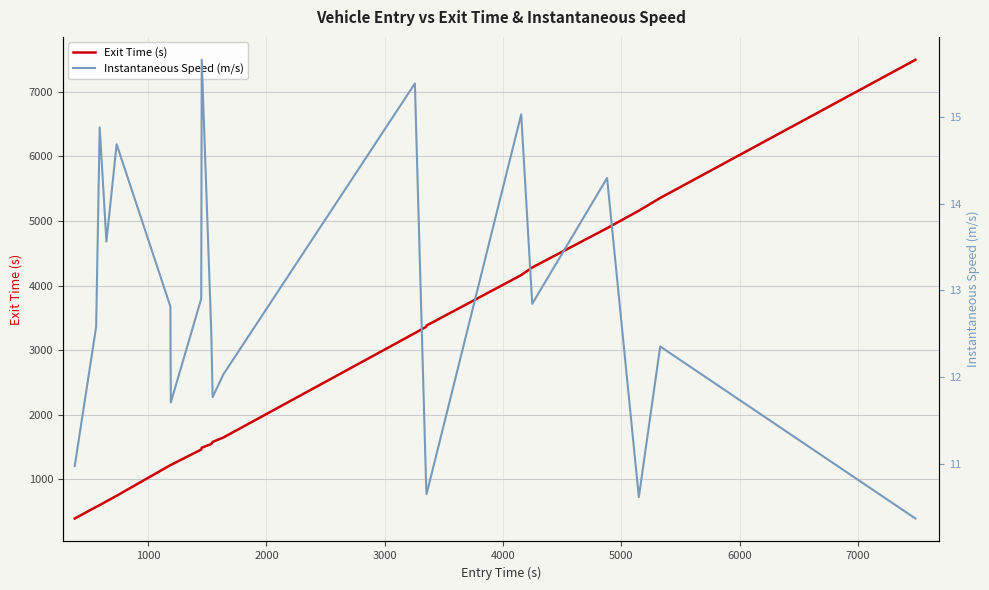

What is the average value of the Exit Time (s) series?

2593.8